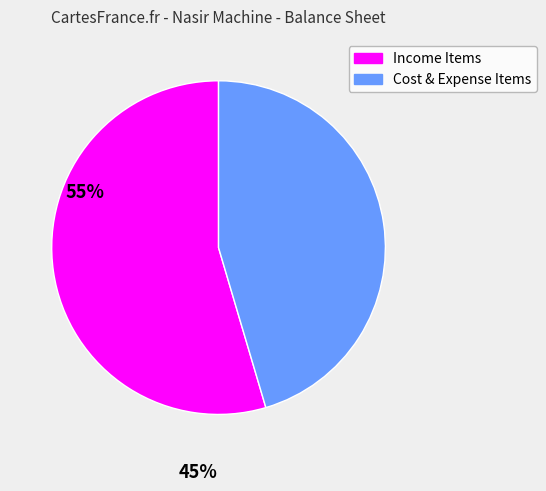

Does any single category account for the majority?

Yes